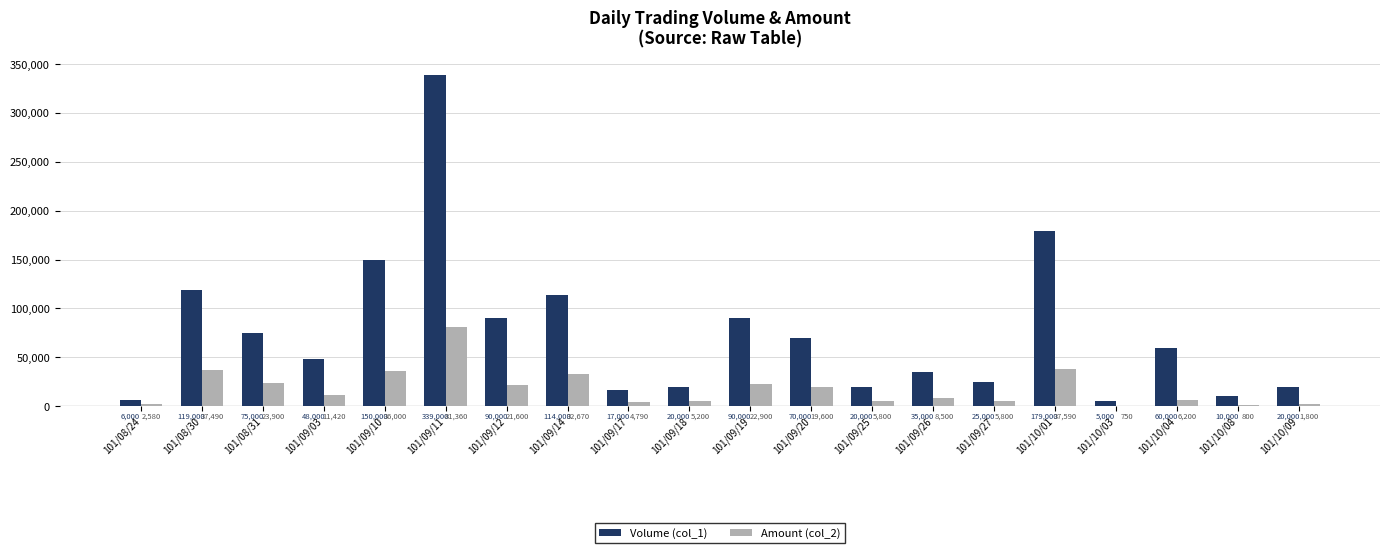

True or false: Amount (col_2) has a value of 750 at 101/10/03.

True